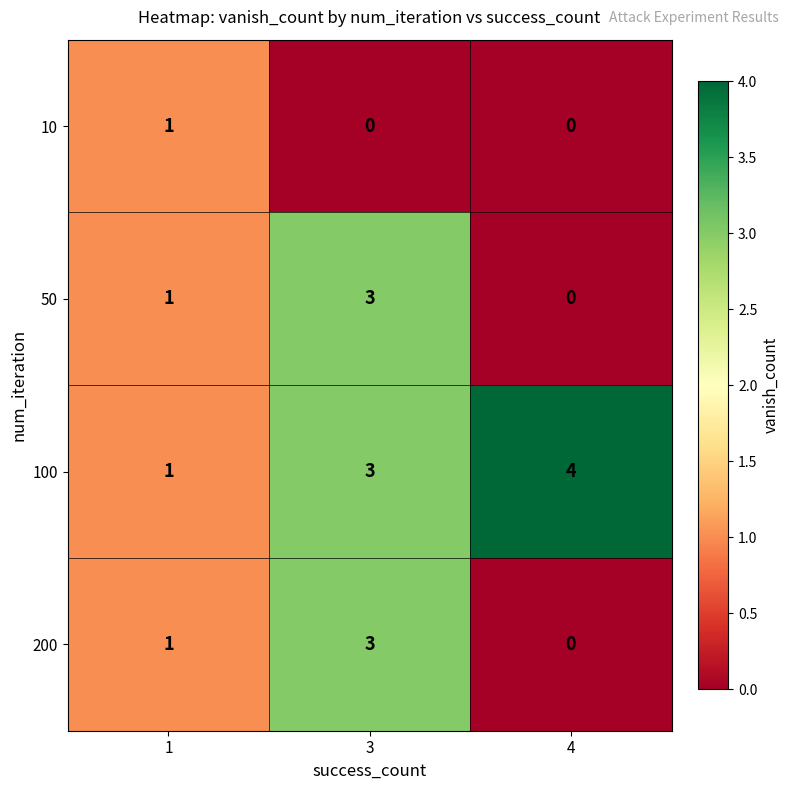

Rank the categories by 200 value from lowest to highest.

4, 1, 3